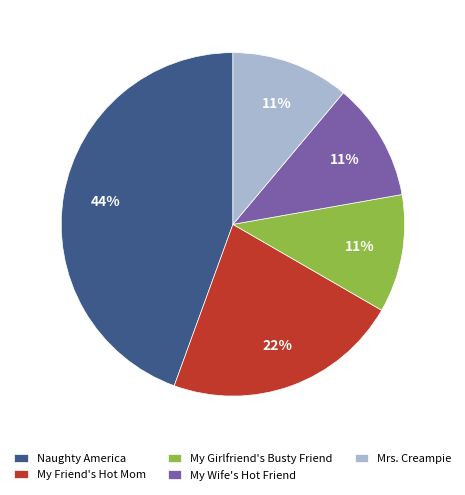

Does My Wife's Hot Friend represent more than half of the total?

No